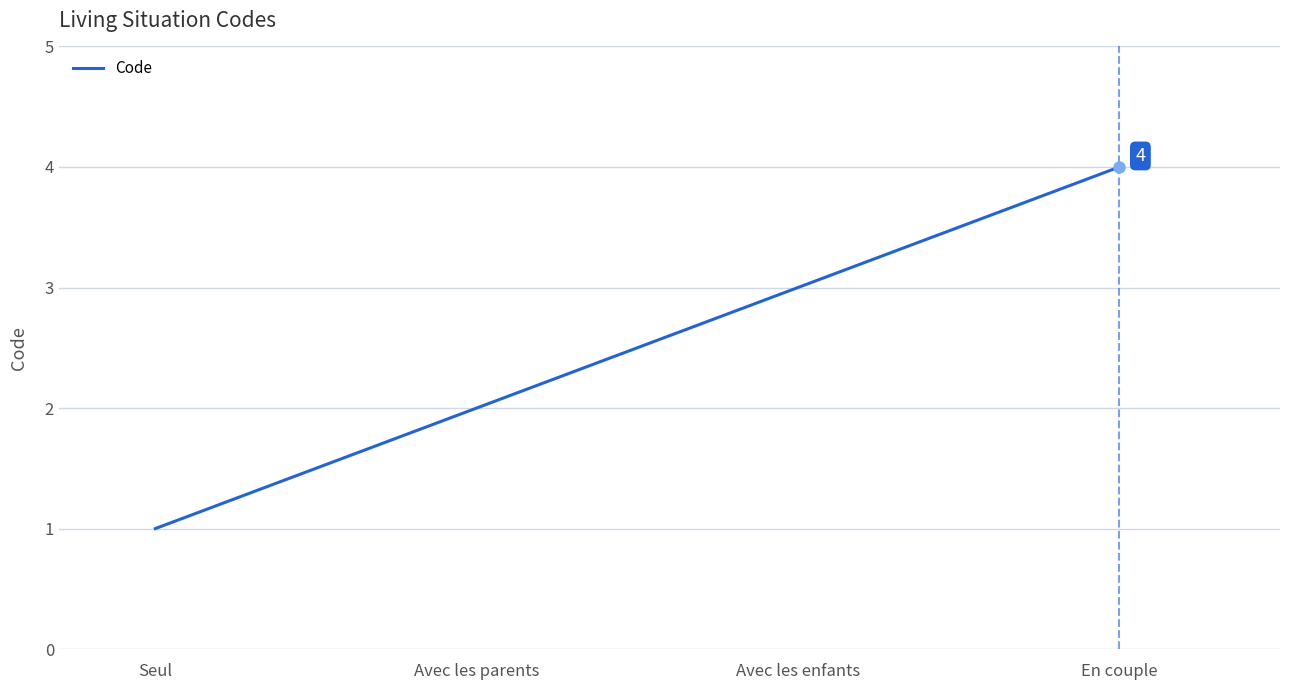

The value at Avec les enfants is 3. True or false?

True